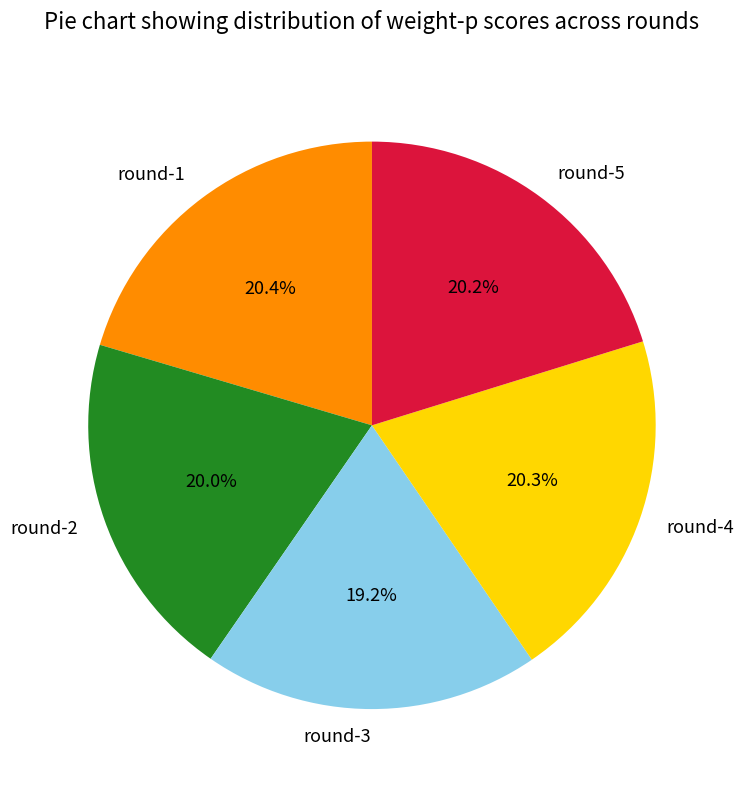

What is the smallest slice in the pie chart?

round-3